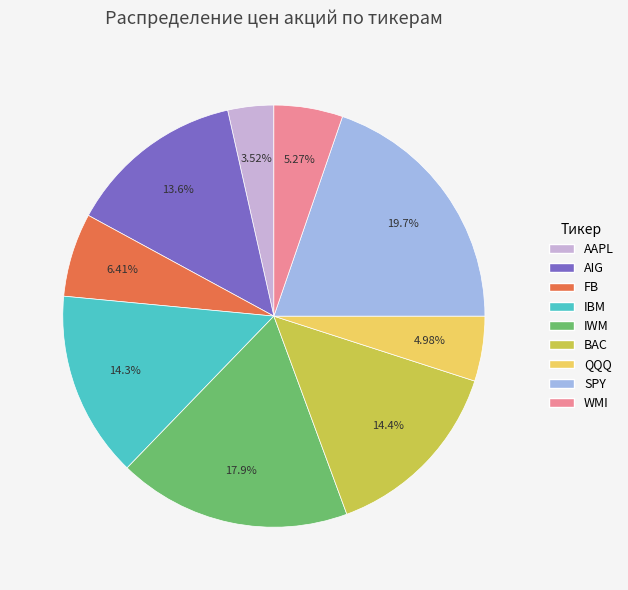

To the nearest percent, what percentage of the pie is WMI?

5%